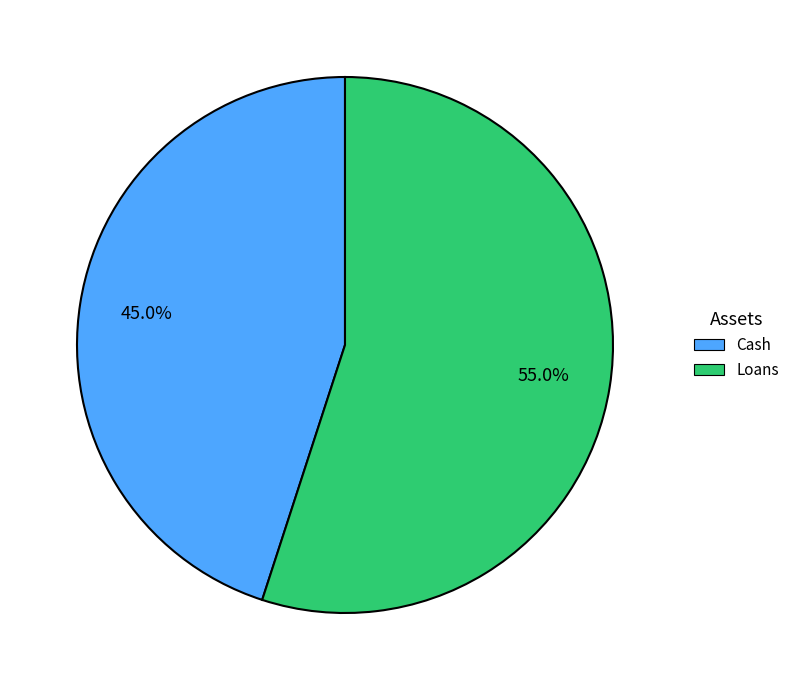

Is it true that Cash is 33% of the pie?

False